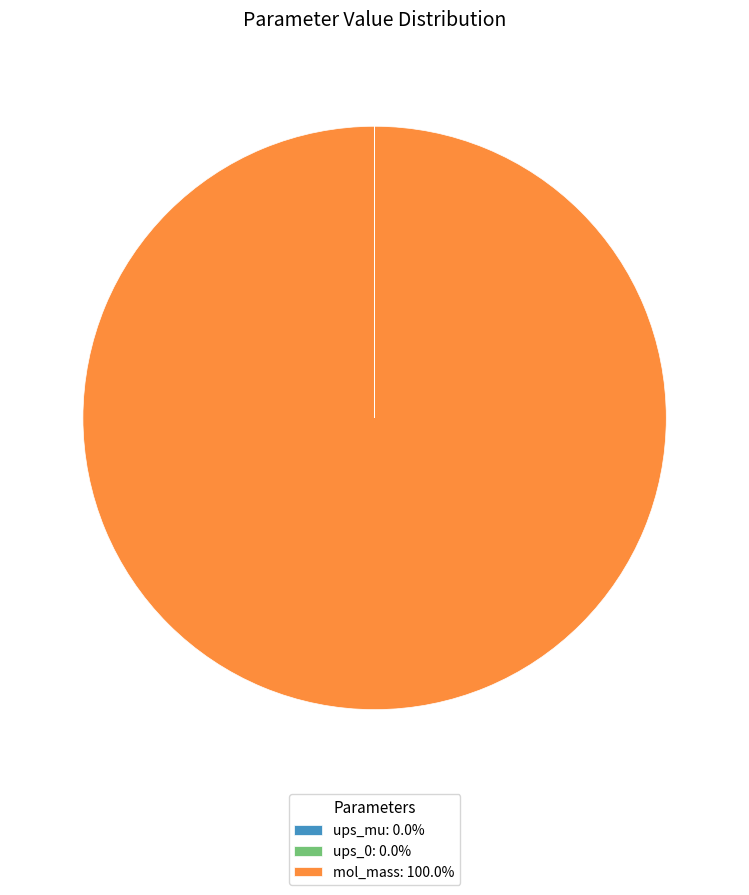

Is there a majority slice in this chart?

Yes